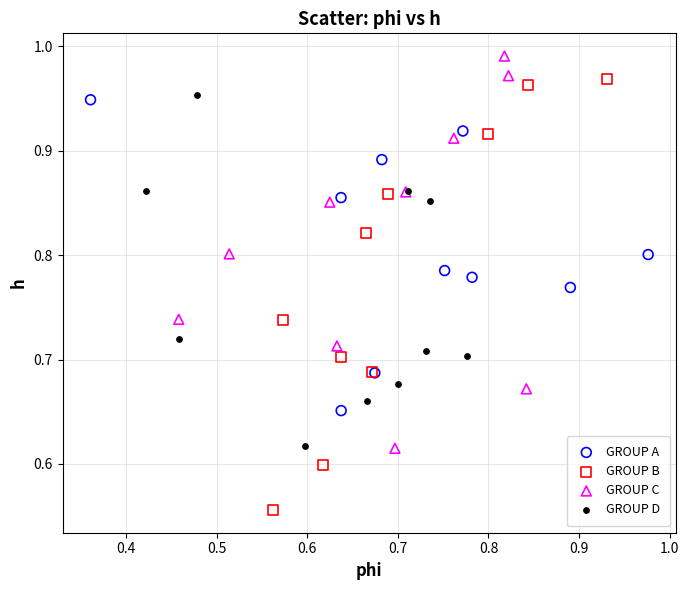

Which series reaches the minimum Y coordinate?

GROUP B